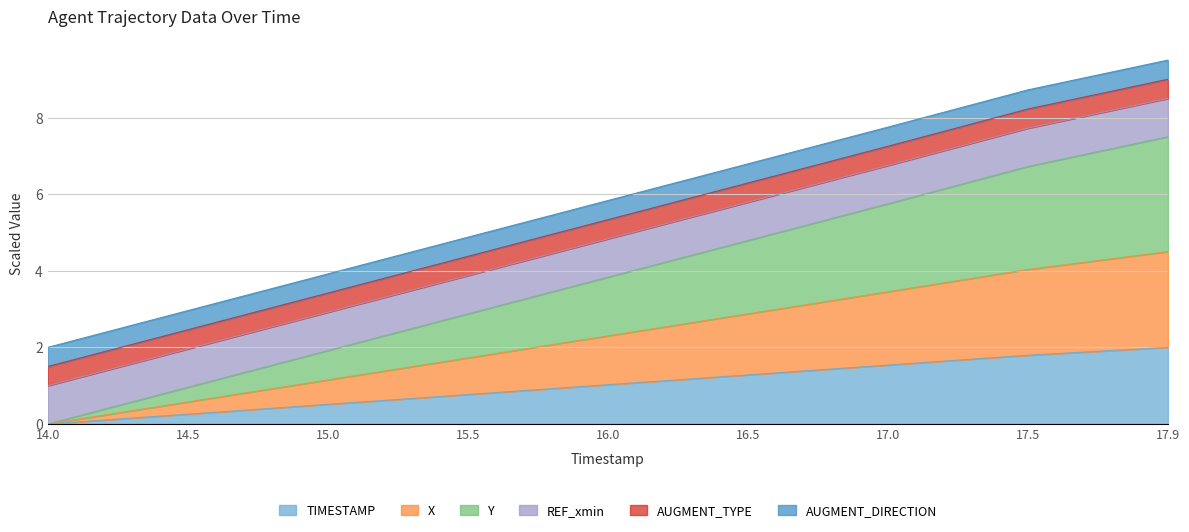

What is the approximate value of TIMESTAMP at 15.5?

0.8